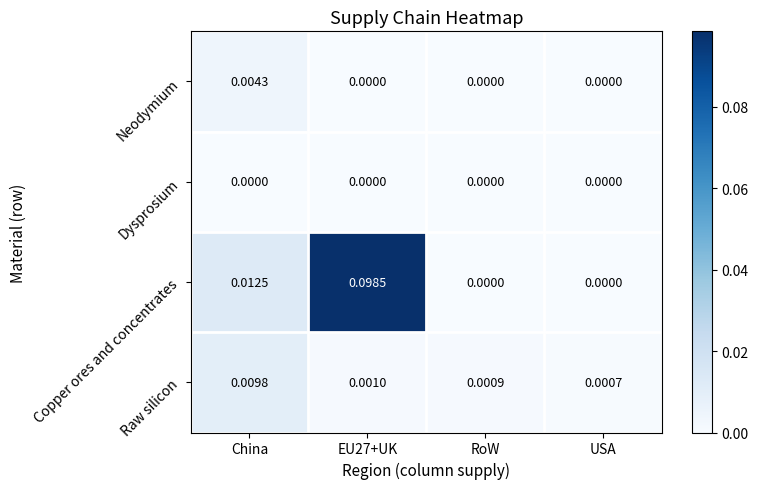

Which series has the widest spread of values?

Copper ores and concentrates